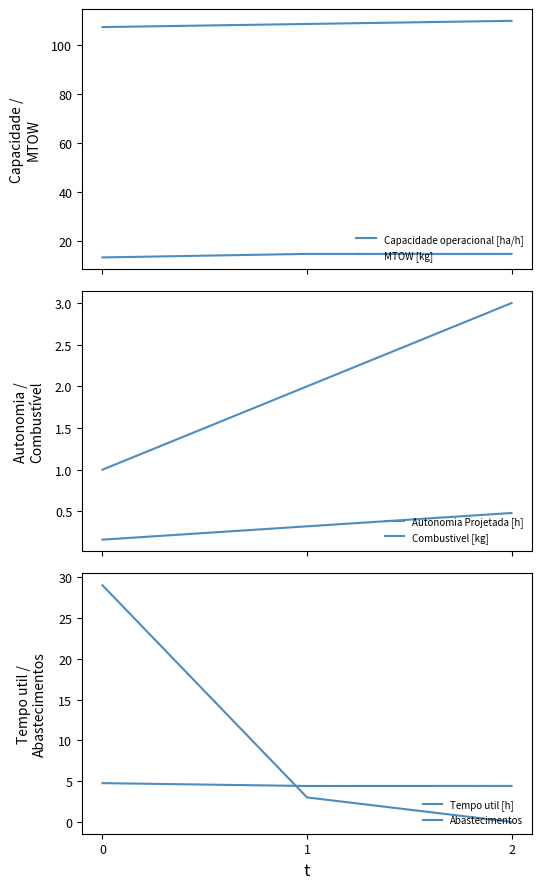

How many lines are shown in the chart?

6